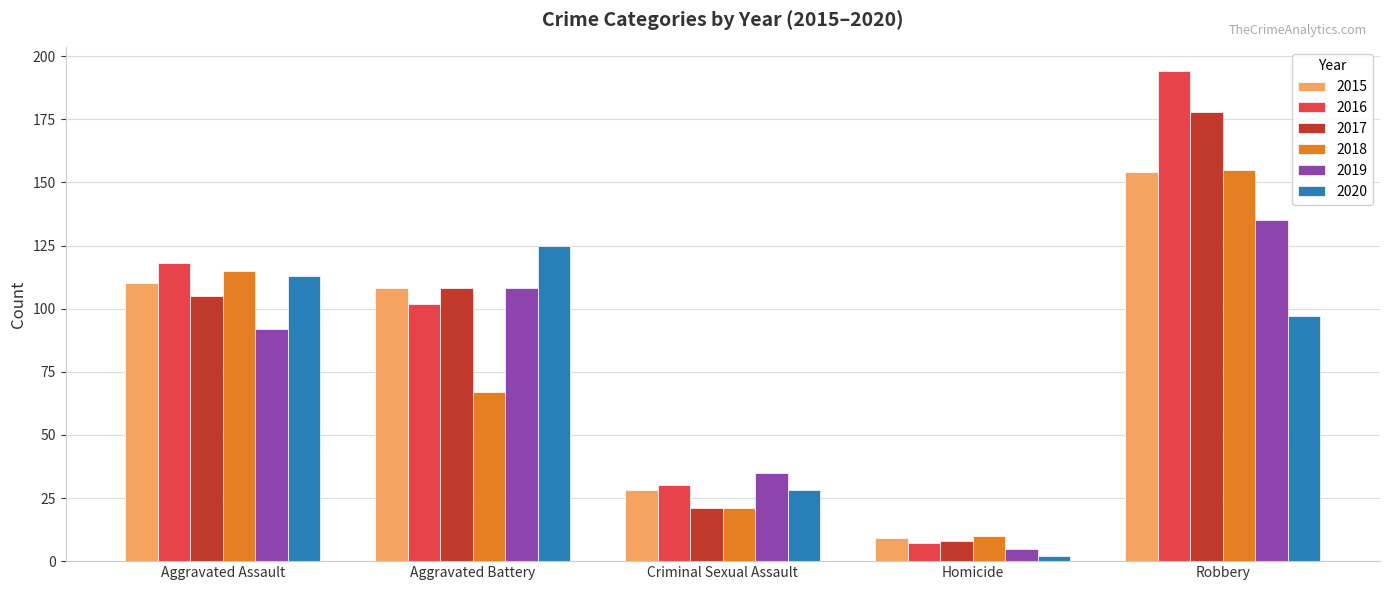

What is the approximate value of 2020 at Aggravated Assault?

113